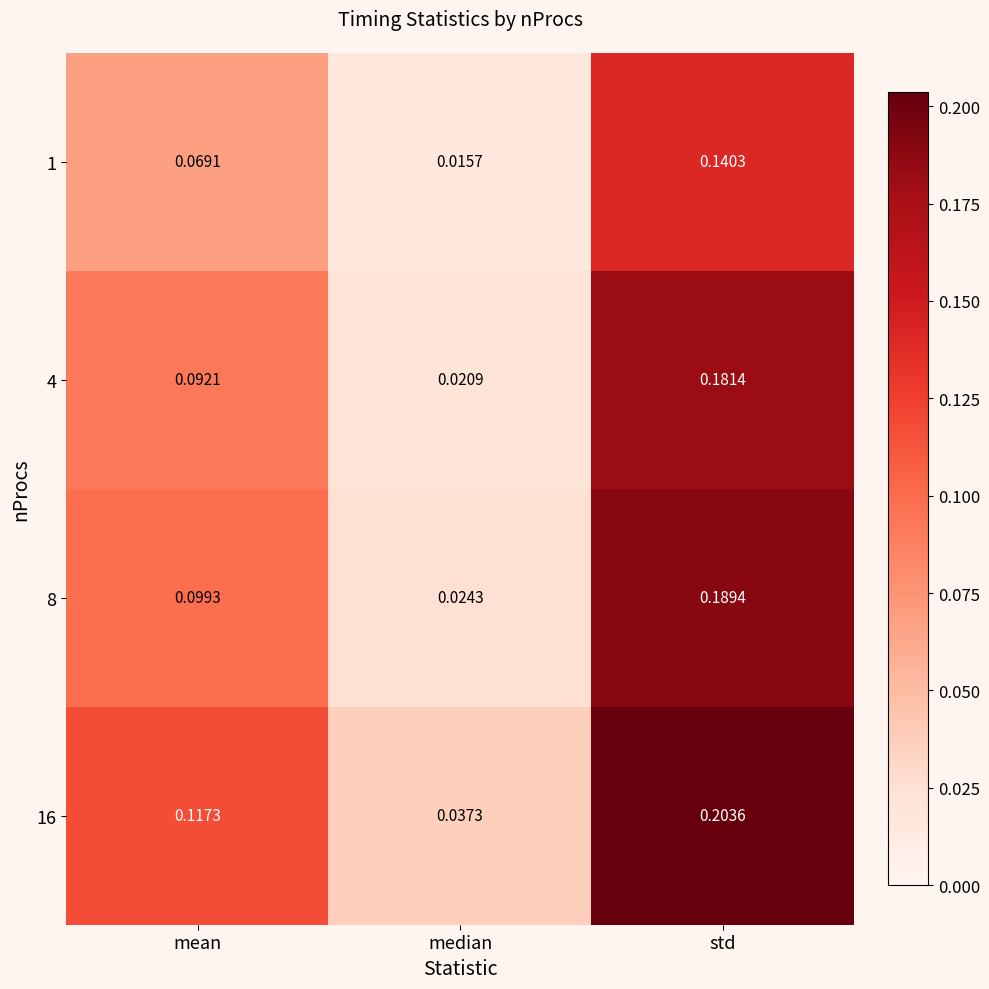

Is the value of 1 at median greater than the value of 16 at median?

No